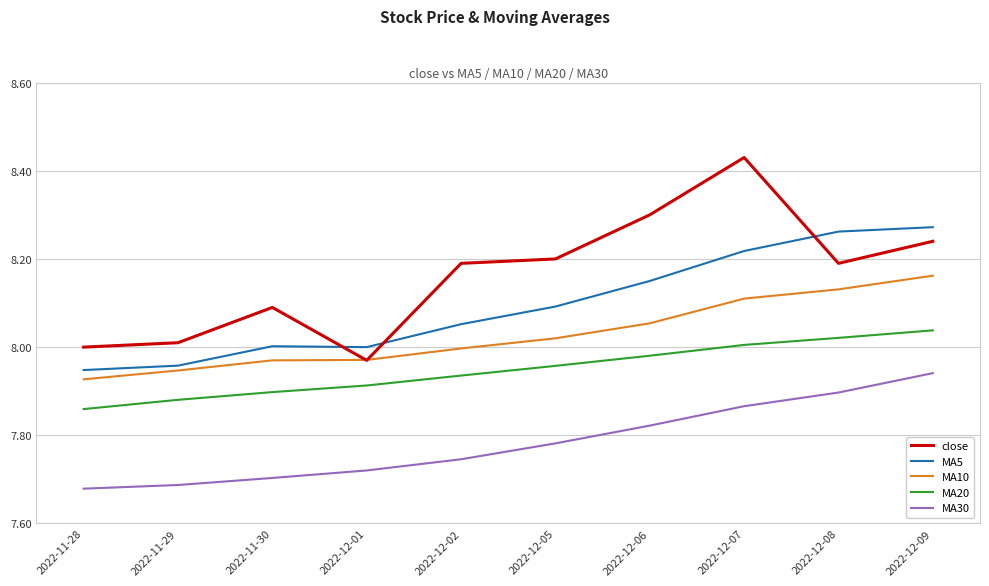

True or false: MA5 and close cross at least once.

True